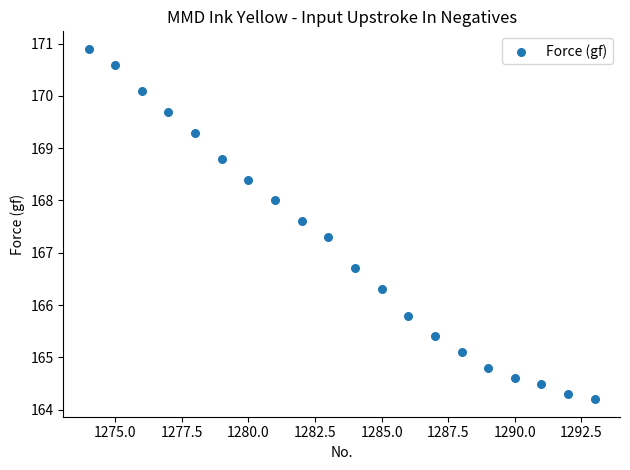

What is the range of X values (max minus min)?

19.0